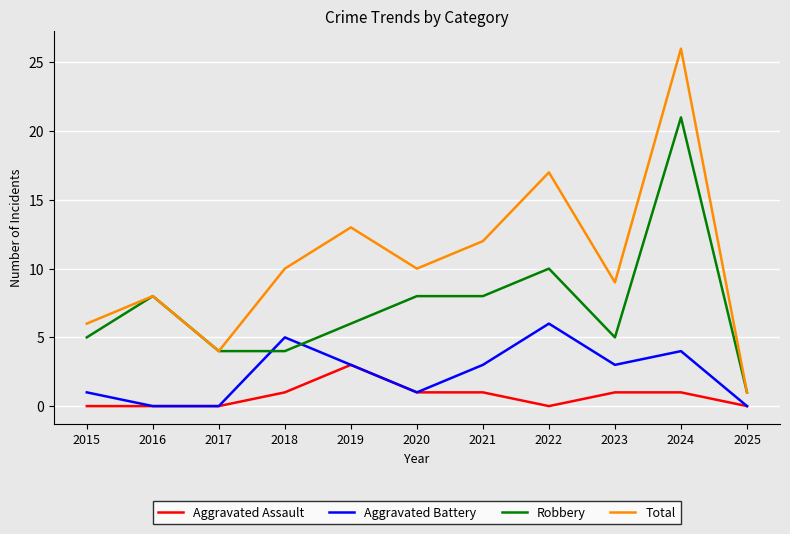

Between 2020 and 2022, which series saw the biggest shift?

Total